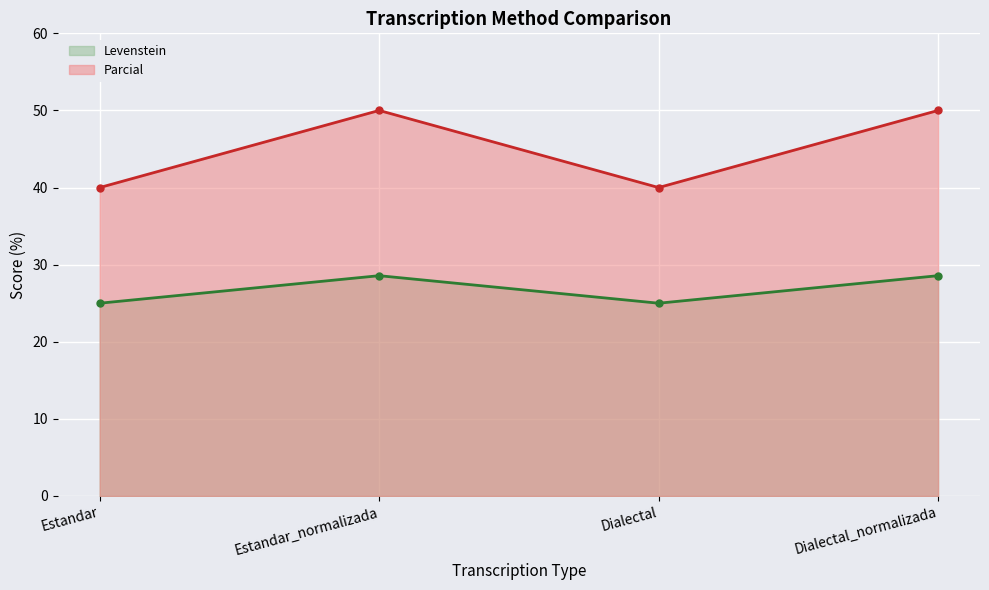

At which label is Levenstein closest to 26?

Estandar